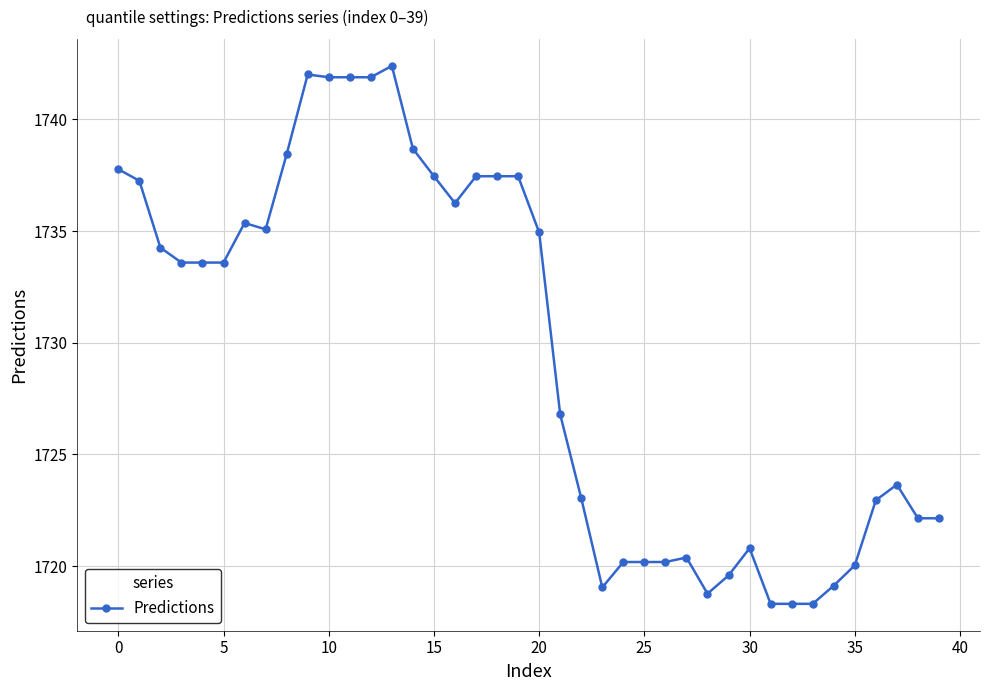

How many lines are shown in the chart?

1